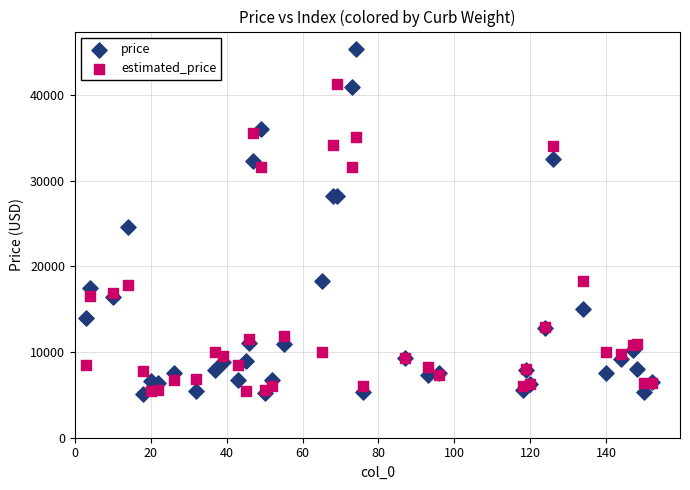

What are all the series names shown in the legend?

price, estimated_price